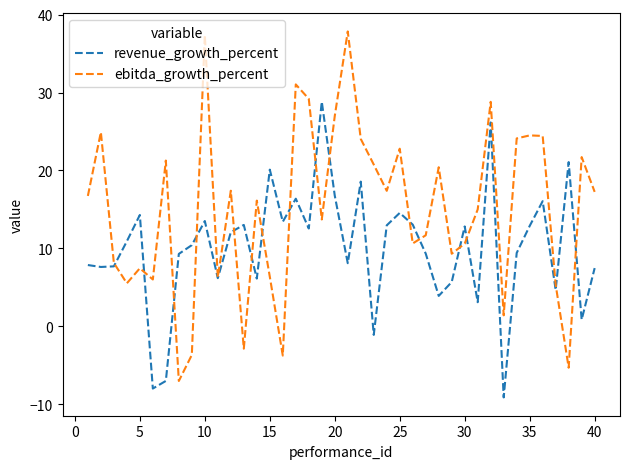

Which series has the widest spread of values?

ebitda_growth_percent